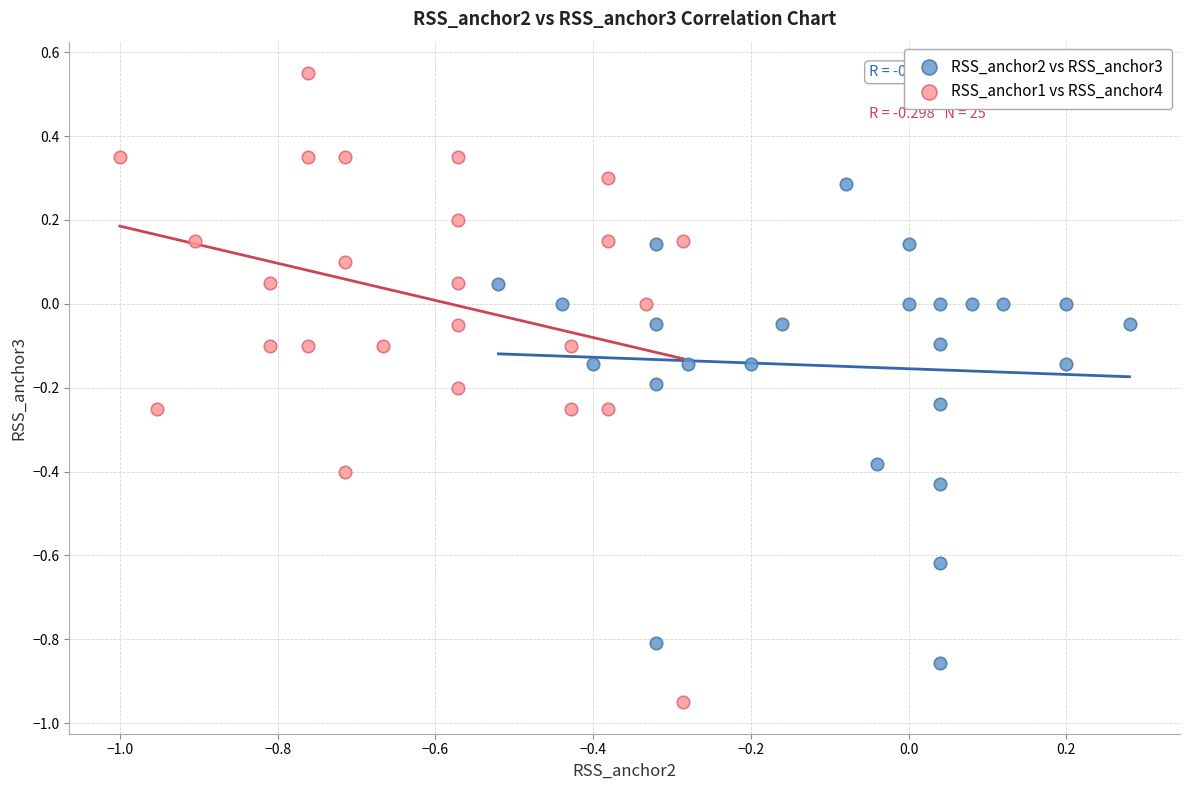

Which series has the largest Y range (max minus min)?

RSS_anchor1 vs RSS_anchor4